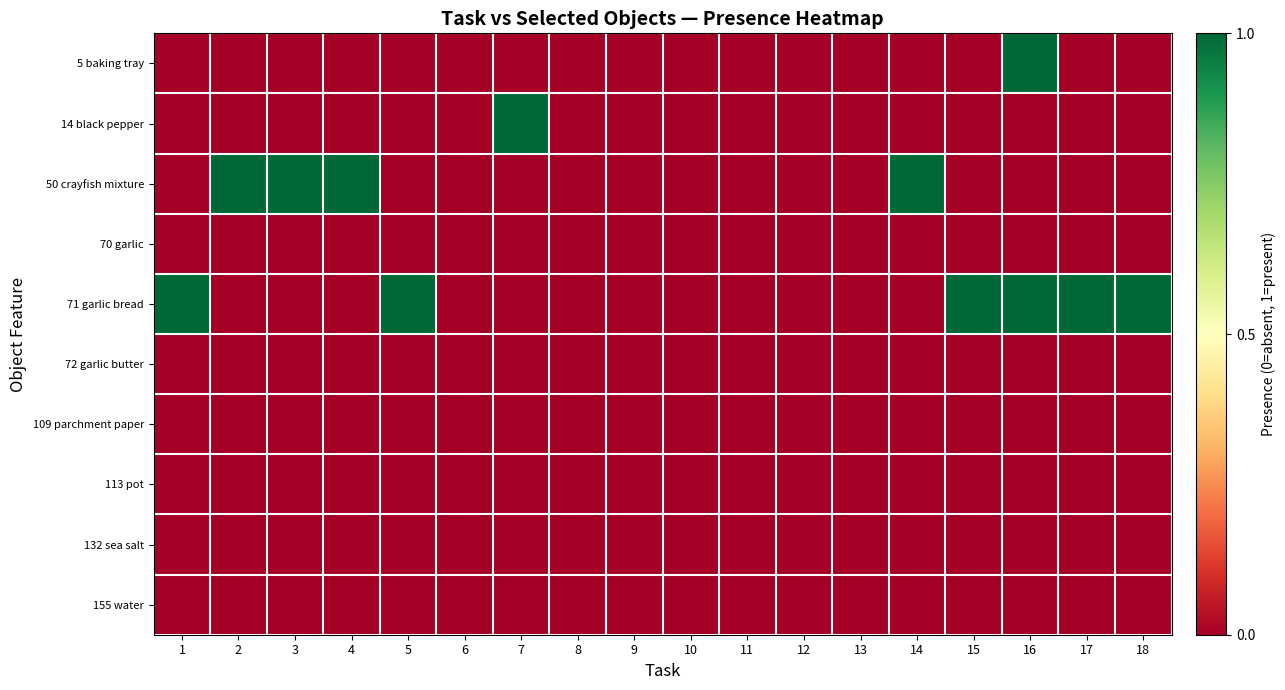

Reading left to right, list all the values displayed in this chart.

5 baking tray: 1=0	2=0	3=0	4=0	5=0	6=0	7=0	8=0	9=0	10=0	11=0	12=0	13=0	14=0	15=0	16=1	17=0	18=0
14 black pepper: 1=0	2=0	3=0	4=0	5=0	6=0	7=1	8=0	9=0	10=0	11=0	12=0	13=0	14=0	15=0	16=0	17=0	18=0
50 crayfish mixture: 1=0	2=1	3=1	4=1	5=0	6=0	7=0	8=0	9=0	10=0	11=0	12=0	13=0	14=1	15=0	16=0	17=0	18=0
70 garlic: 1=0	2=0	3=0	4=0	5=0	6=0	7=0	8=0	9=0	10=0	11=0	12=0	13=0	14=0	15=0	16=0	17=0	18=0
71 garlic bread: 1=1	2=0	3=0	4=0	5=1	6=0	7=0	8=0	9=0	10=0	11=0	12=0	13=0	14=0	15=1	16=1	17=1	18=1
72 garlic butter: 1=0	2=0	3=0	4=0	5=0	6=0	7=0	8=0	9=0	10=0	11=0	12=0	13=0	14=0	15=0	16=0	17=0	18=0
109 parchment paper: 1=0	2=0	3=0	4=0	5=0	6=0	7=0	8=0	9=0	10=0	11=0	12=0	13=0	14=0	15=0	16=0	17=0	18=0
113 pot: 1=0	2=0	3=0	4=0	5=0	6=0	7=0	8=0	9=0	10=0	11=0	12=0	13=0	14=0	15=0	16=0	17=0	18=0
132 sea salt: 1=0	2=0	3=0	4=0	5=0	6=0	7=0	8=0	9=0	10=0	11=0	12=0	13=0	14=0	15=0	16=0	17=0	18=0
155 water: 1=0	2=0	3=0	4=0	5=0	6=0	7=0	8=0	9=0	10=0	11=0	12=0	13=0	14=0	15=0	16=0	17=0	18=0